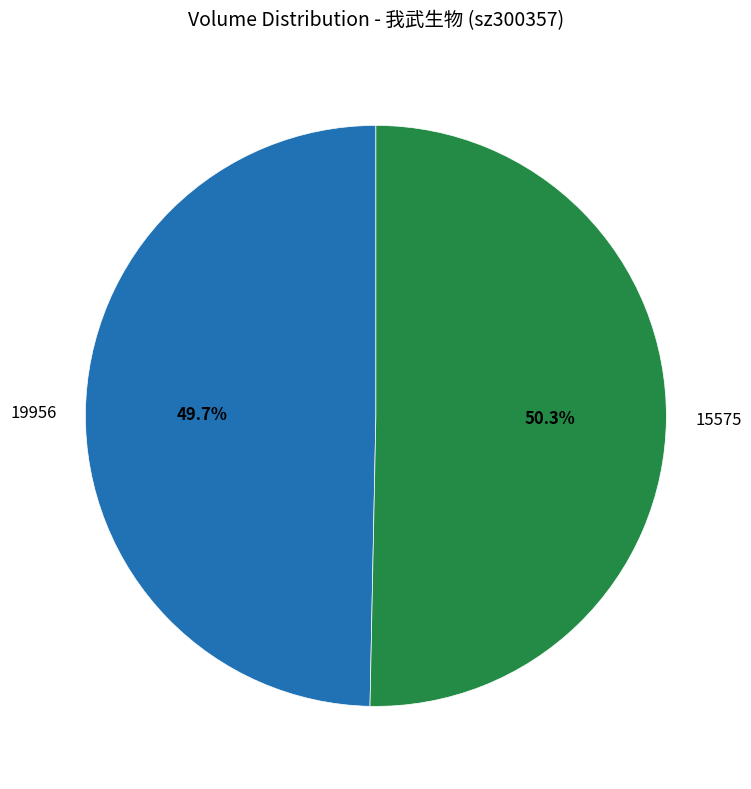

To the nearest percent, what is the difference between the 15575 and 19956 slice percentages?

1%